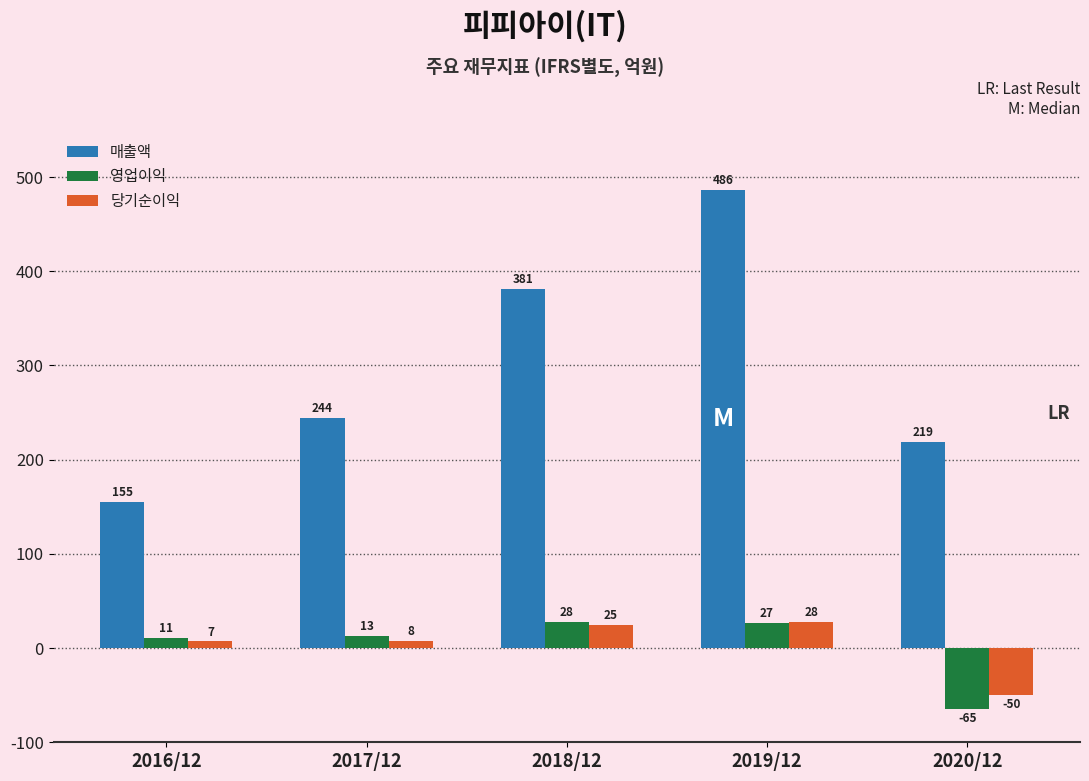

Reading left to right, what are all the values shown in this chart?

매출액: 155	244	381	486	219
영업이익: 11	13	28	27	-65
당기순이익: 7	8	25	28	-50